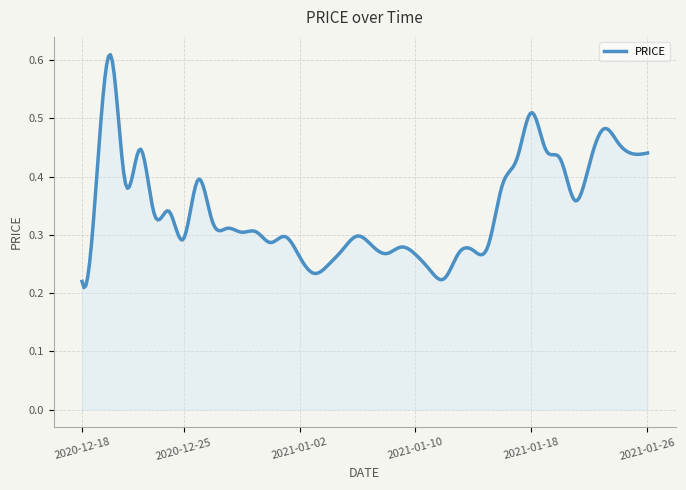

What is the label of the 35th point from the left?

2021-01-21